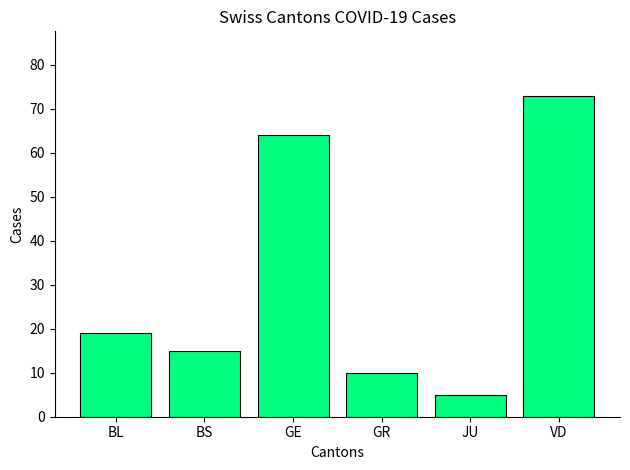

What is the sum of the values at JU and GE?

69